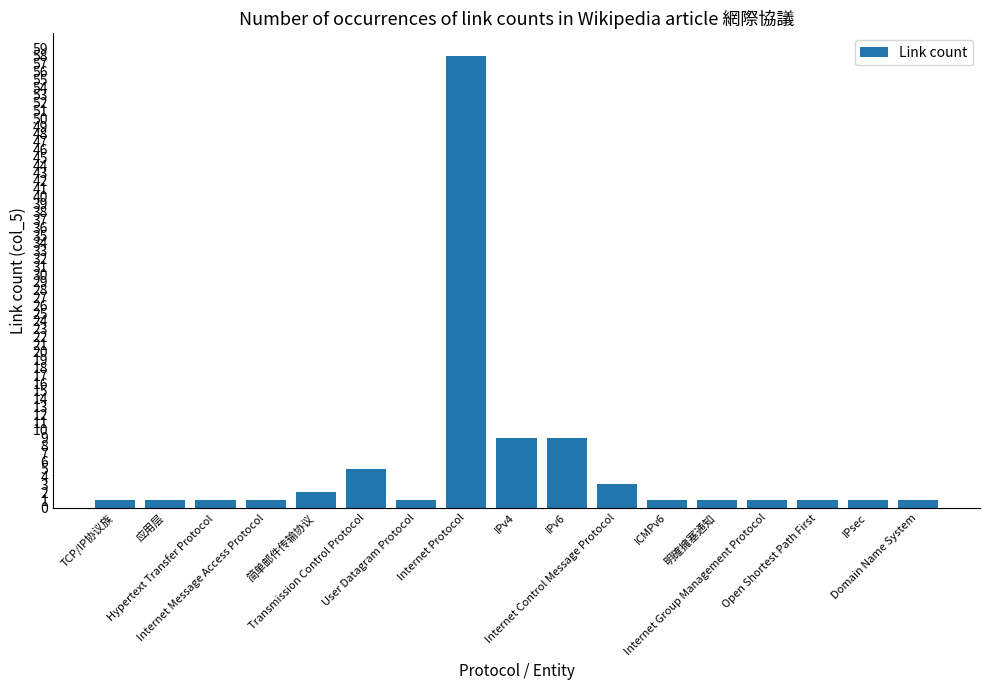

The chart shows a value of 92 at Internet Protocol. True or false?

False